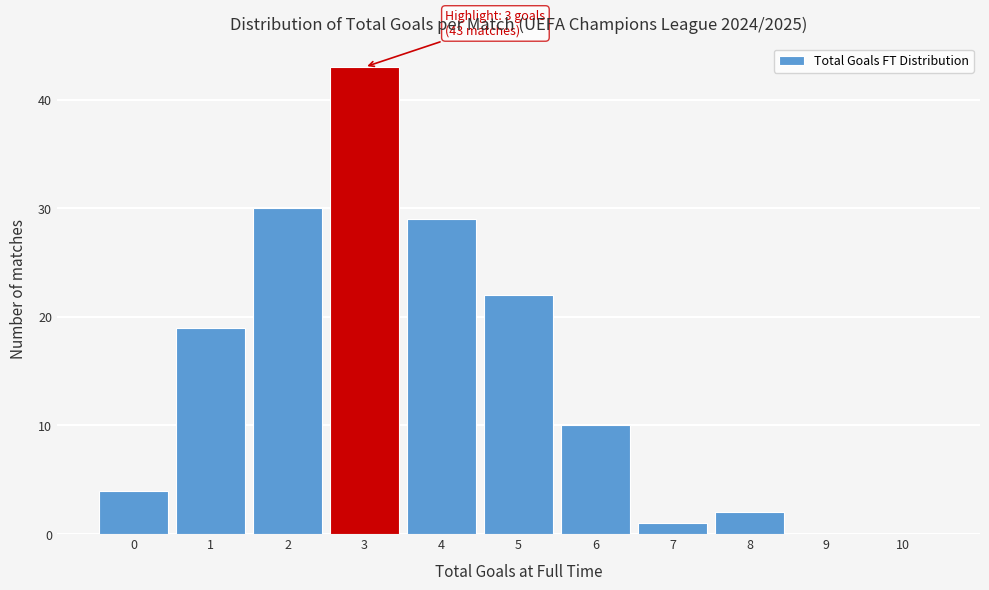

Reading left to right, extract all data points from this chart.

0=4	1=19	2=30	3=43	4=29	5=22	6=10	7=1	8=2	9=0	10=0